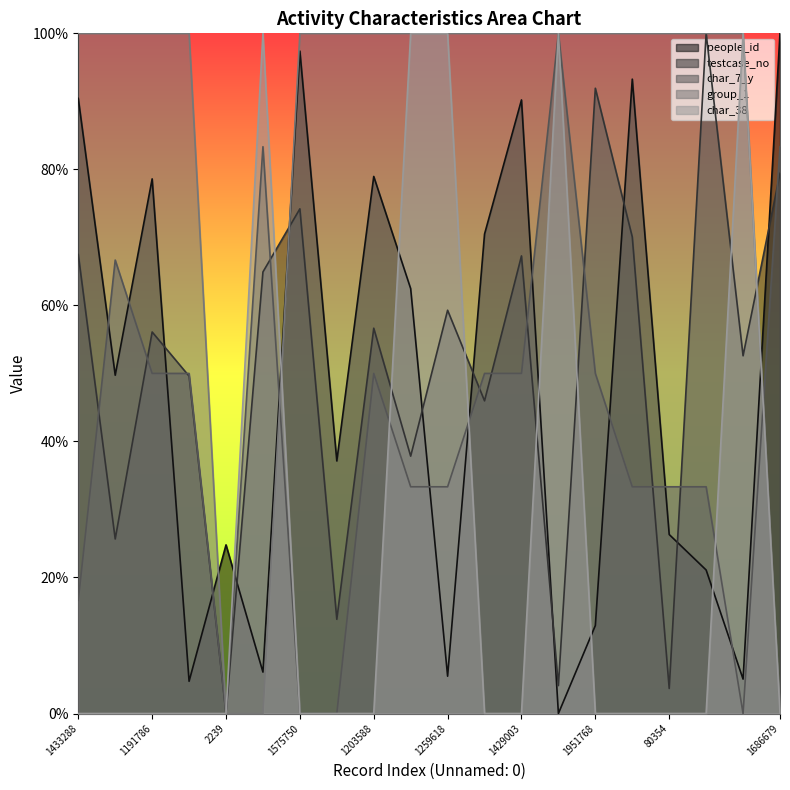

Is the value of testcase_no at 1203588 greater than the value of char_7_y at 1951768?

Yes